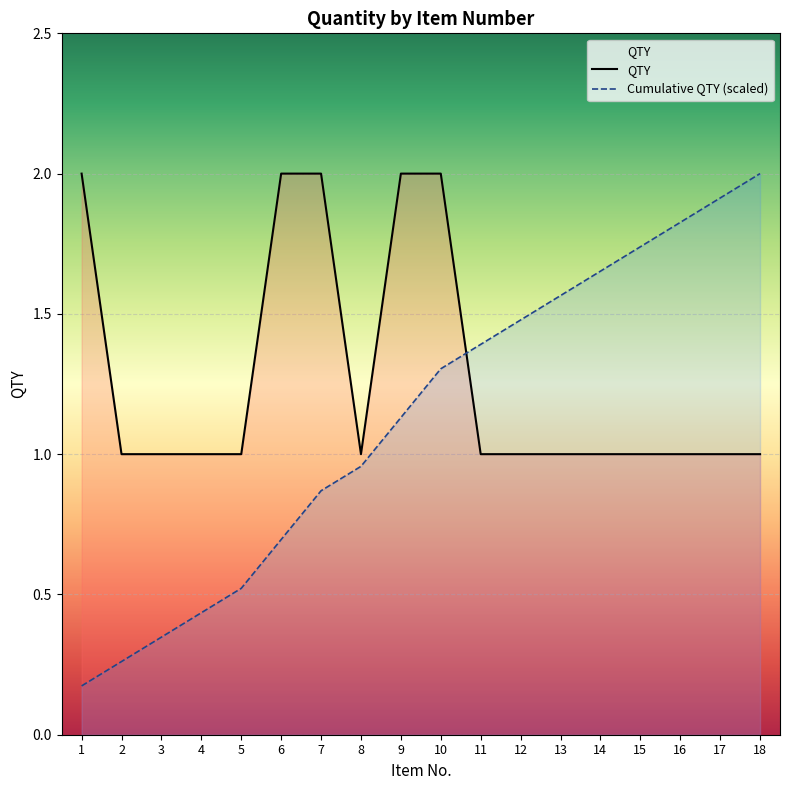

At 7, list the series in order from smallest to largest.

Cumulative QTY (scaled), QTY